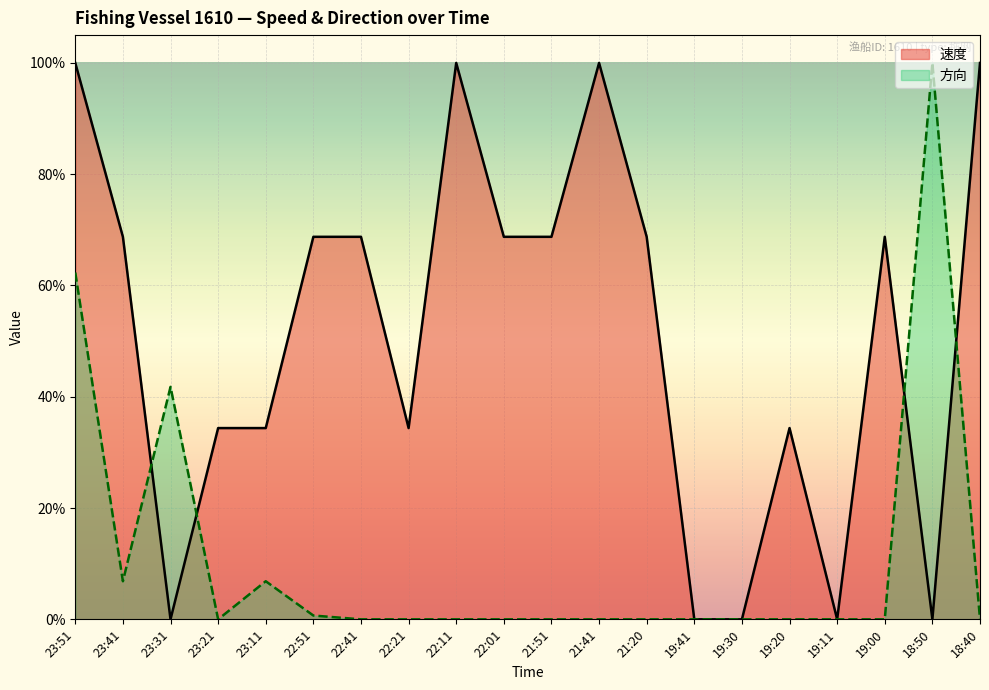

Is it true that 方向 equals 1.0 at 18:50?

True